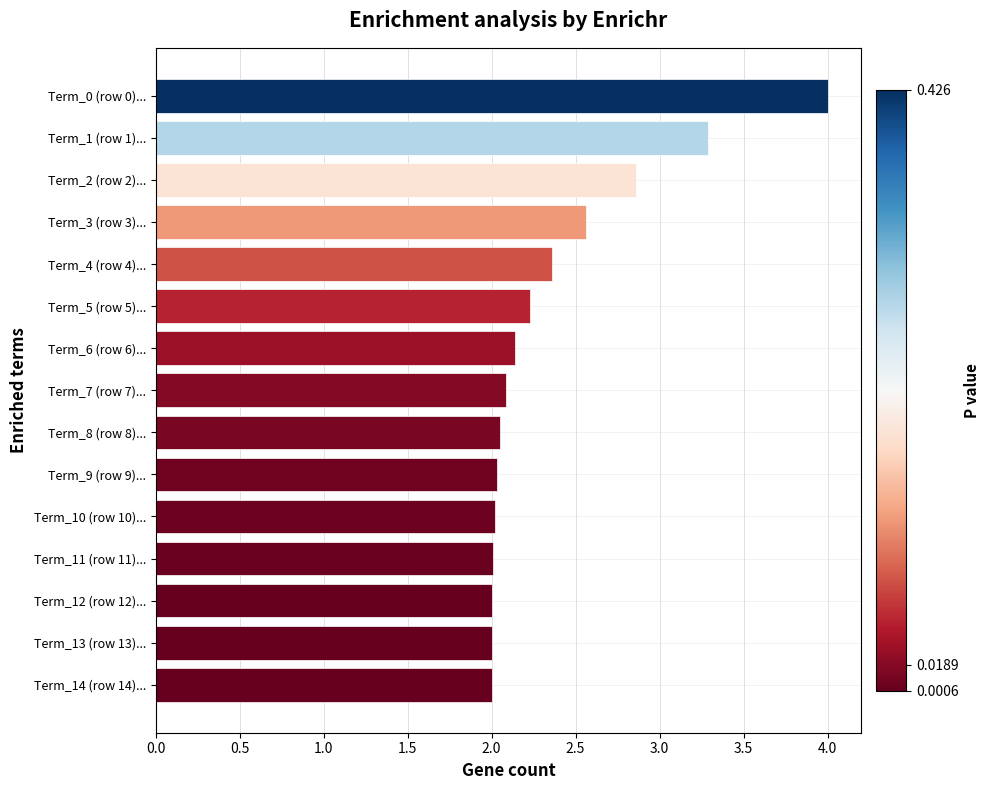

What is the change in value from Term_4 (row 4)... to Term_7 (row 7)...?

-0.3